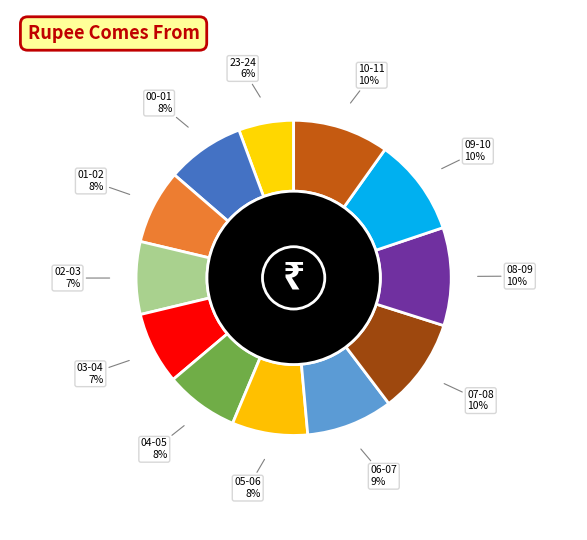

To the nearest percent, what percentage of the pie is 23-24?

6%